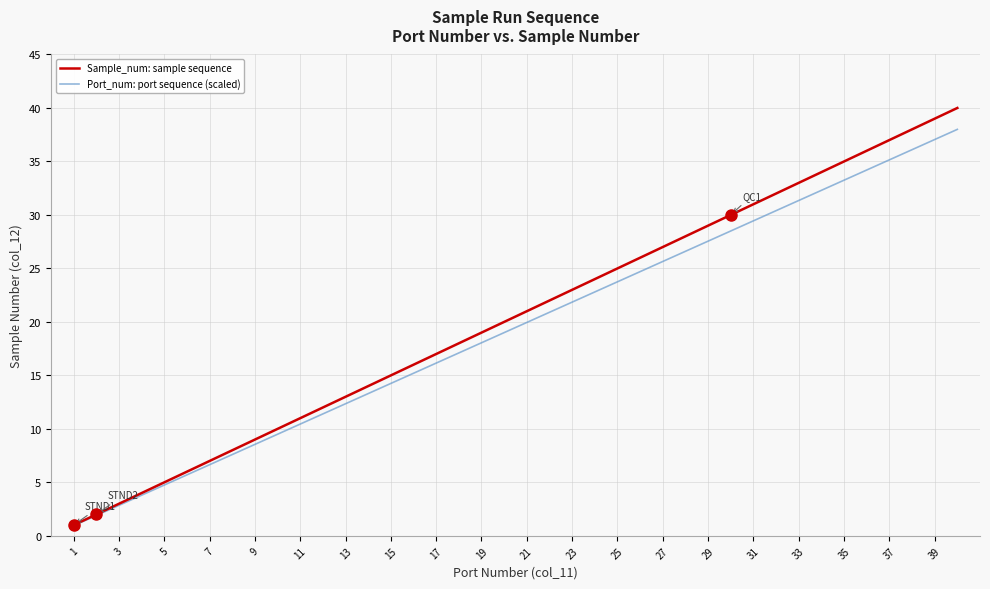

Rank the series by their maximum value, from highest to lowest.

Sample_num: sample sequence, Port_num: port sequence (scaled)